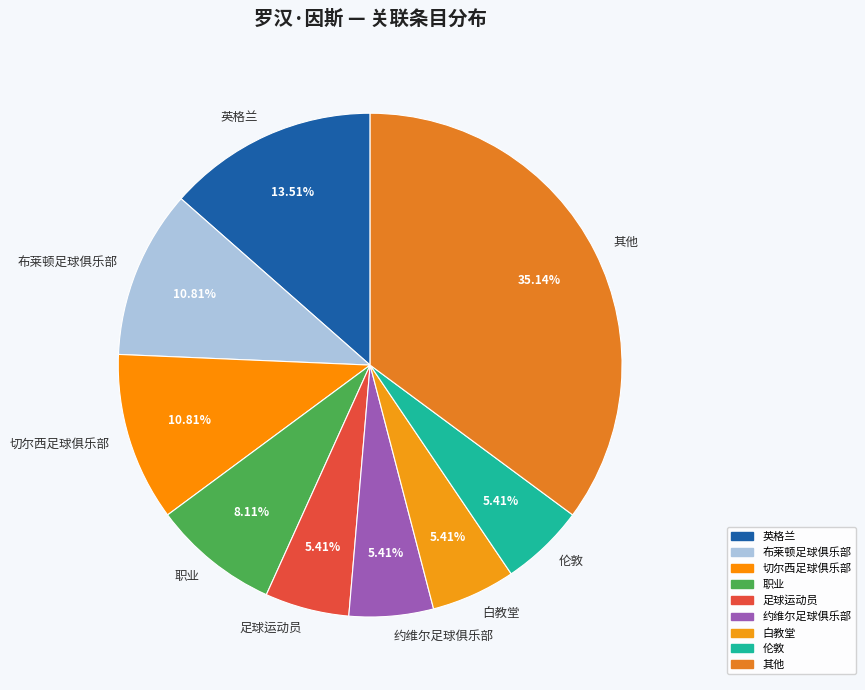

Is there a majority slice in this chart?

No